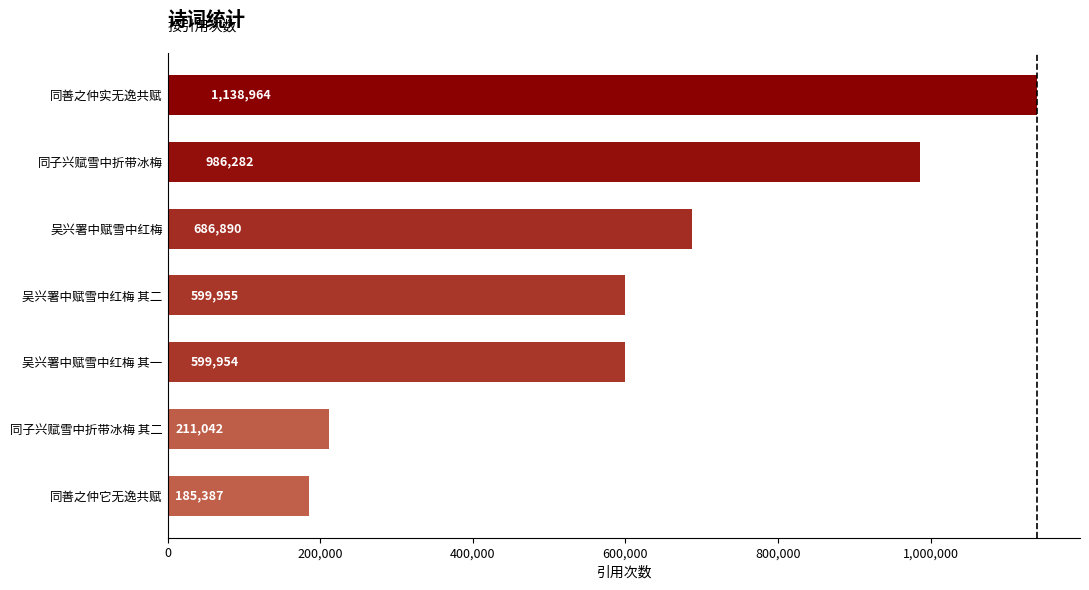

What is the difference between the second highest and second lowest values?

775240